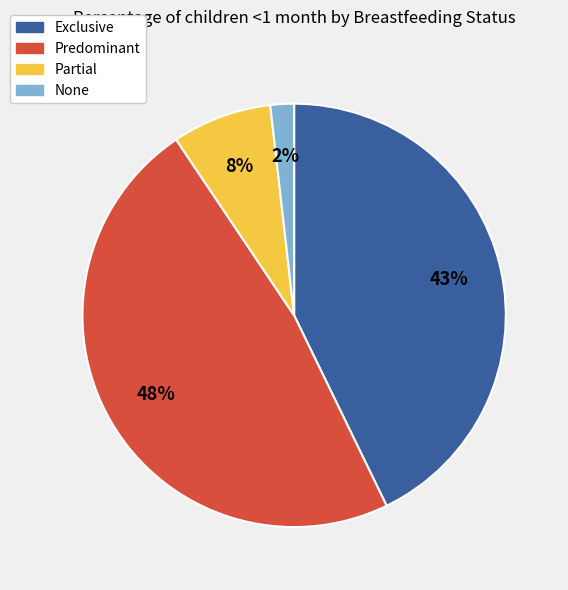

Do None and Exclusive together represent more than half of the pie?

No